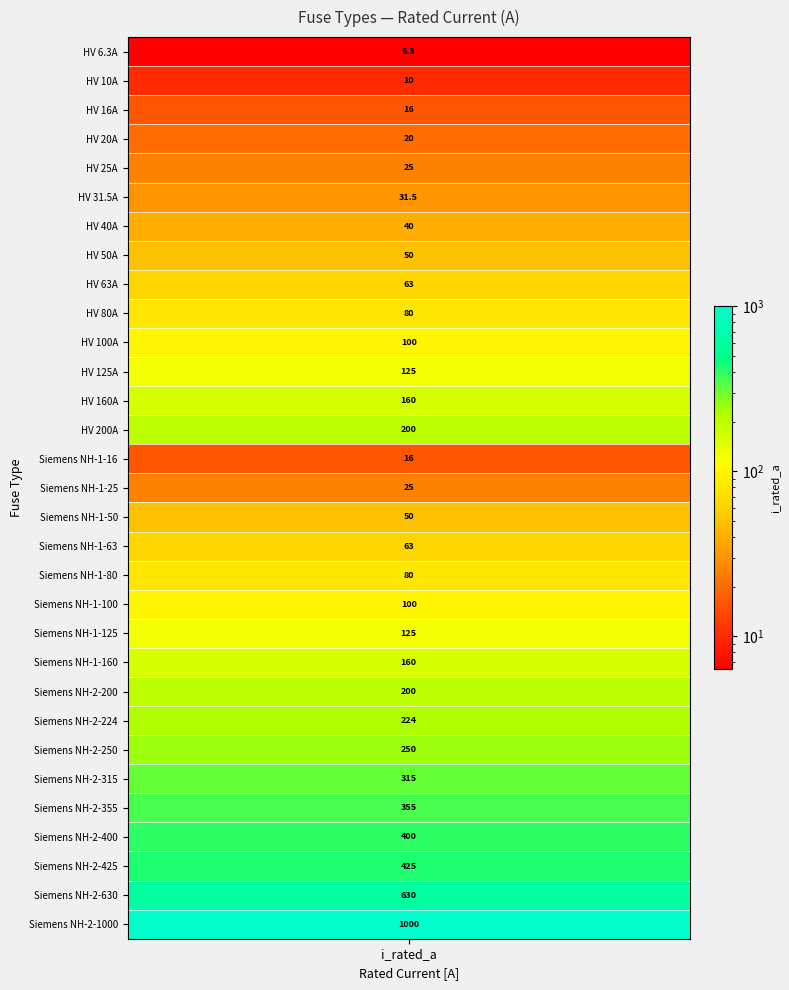

What is the change in value from 4 to 19?

+75.0